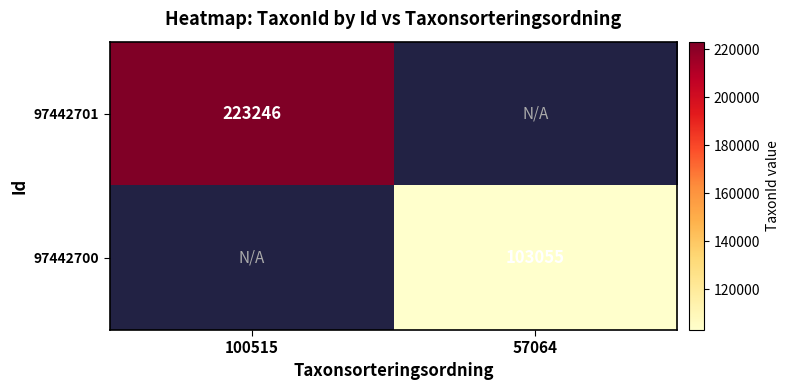

The 97442700 series shows 62863 at 57064. True or false?

False